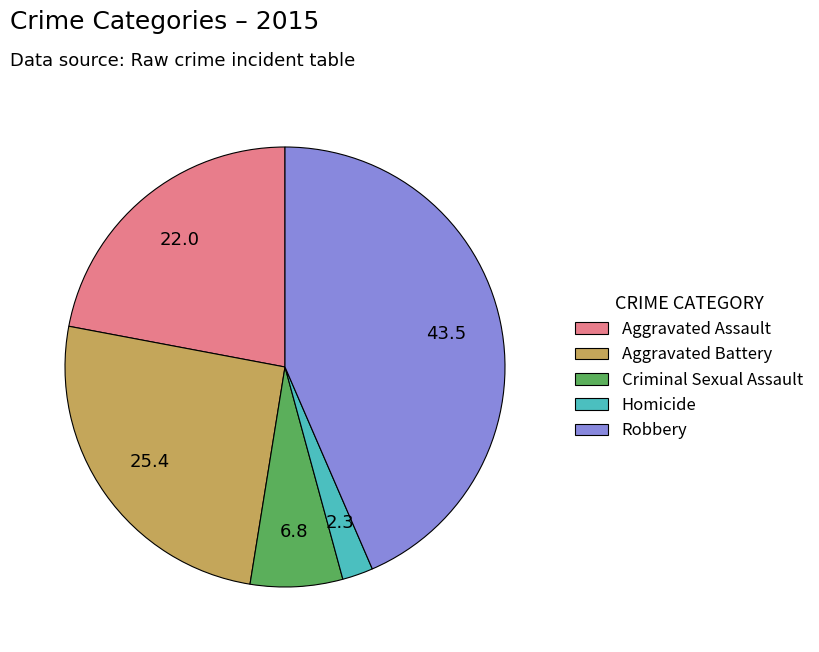

Does Aggravated Battery account for over 50% of the chart?

No